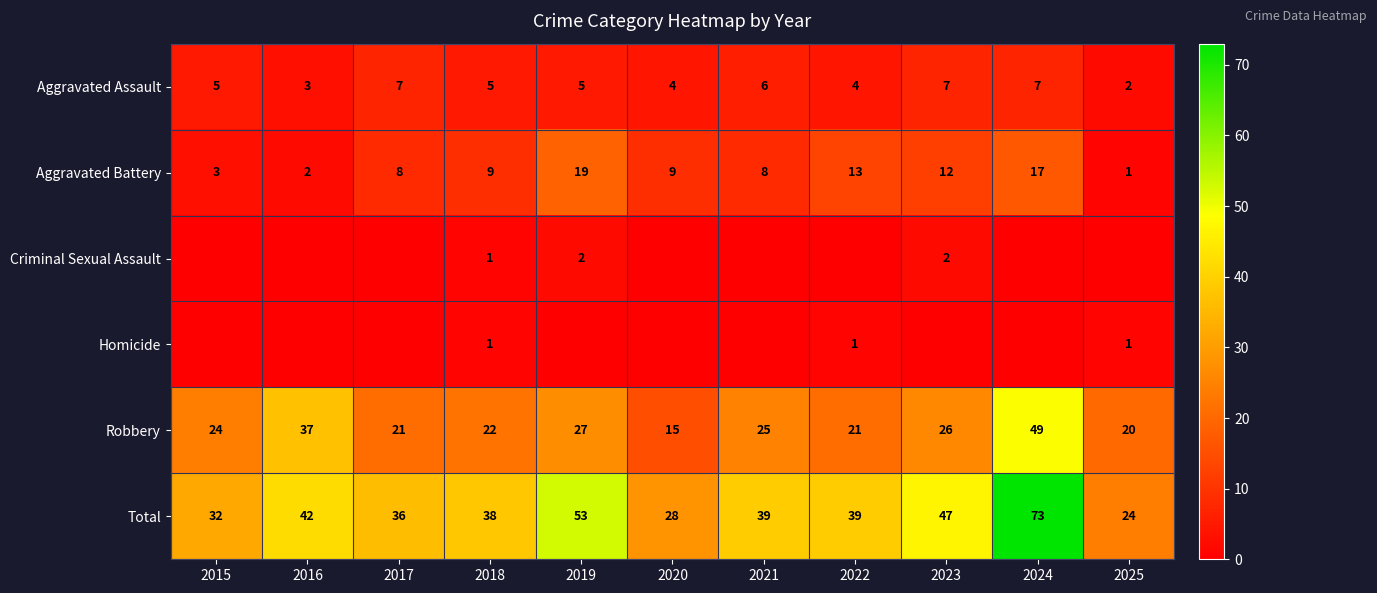

At which label does Aggravated Assault reach its minimum?

2025